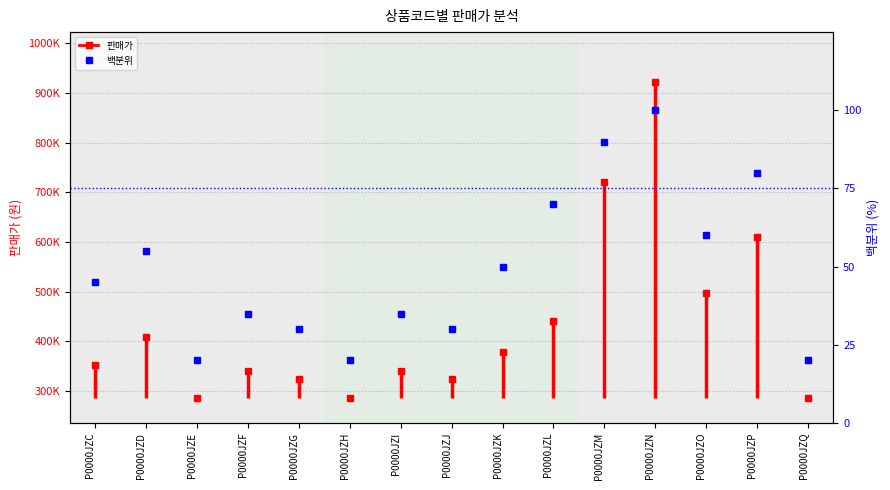

Reading left to right, transcribe all the data shown in this chart.

45	55	20	35	30	20	35	30	50	70	90	100	60	80	20